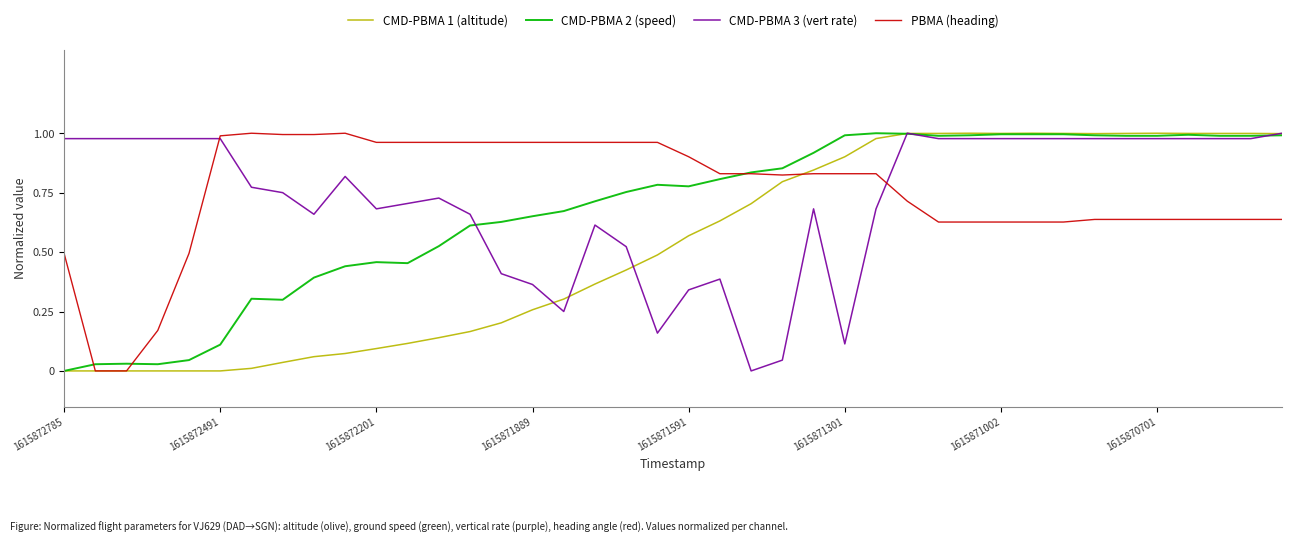

At which category is the sum across all series the highest?

27